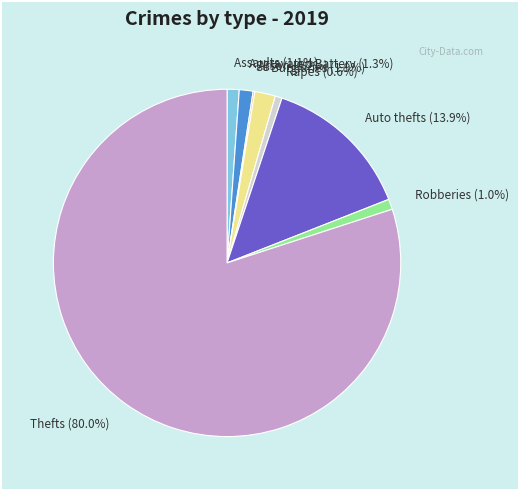

Which category accounts for the majority?

Thefts (80.0%)